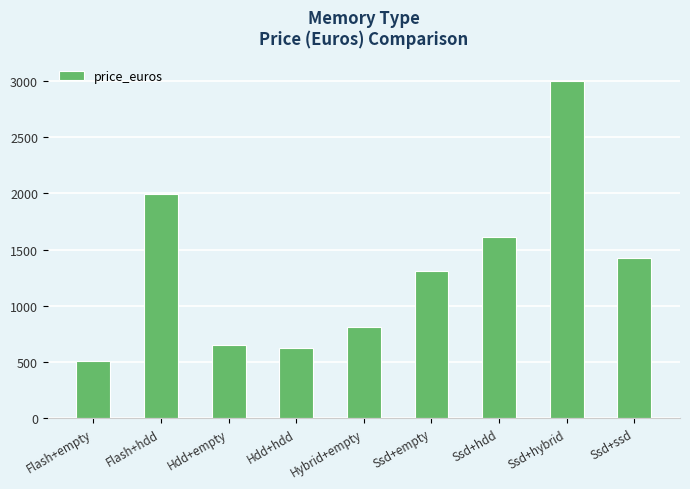

Reading left to right, what are all the values shown in this chart?

Flash+empty=505.7	Flash+hdd=1993.0	Hdd+empty=655.4	Hdd+hdd=621.5	Hybrid+empty=810.8	Ssd+empty=1313.0	Ssd+hdd=1613.5	Ssd+hybrid=2995.0	Ssd+ssd=1421.0